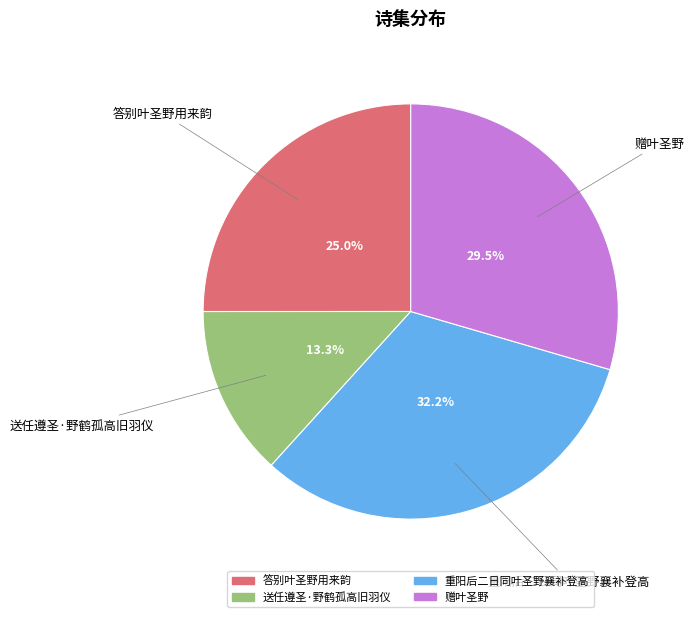

What percentage do 答别叶圣野用来韵 and 送任遵圣·野鹤孤高旧羽仪 together represent?

38.3%